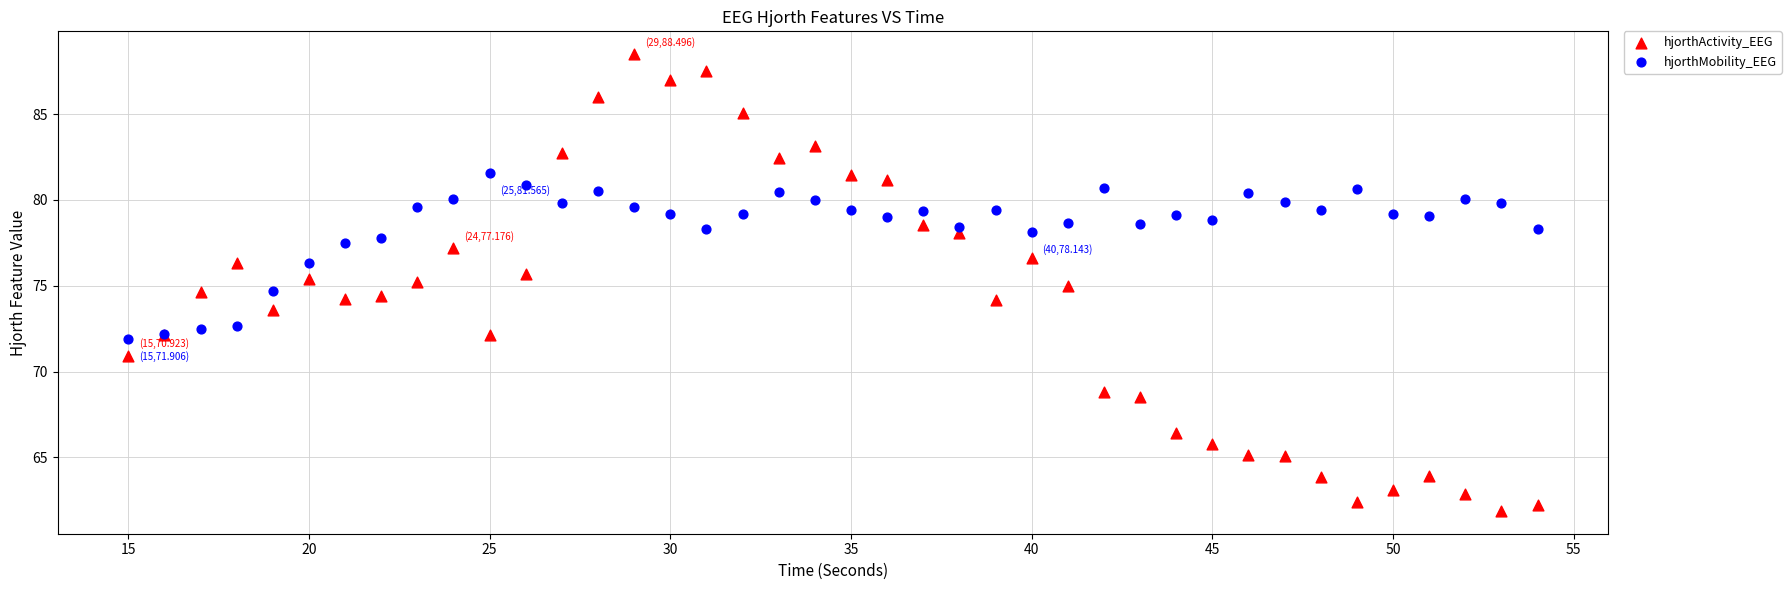

Which series contains the highest Y value?

hjorthActivity_EEG